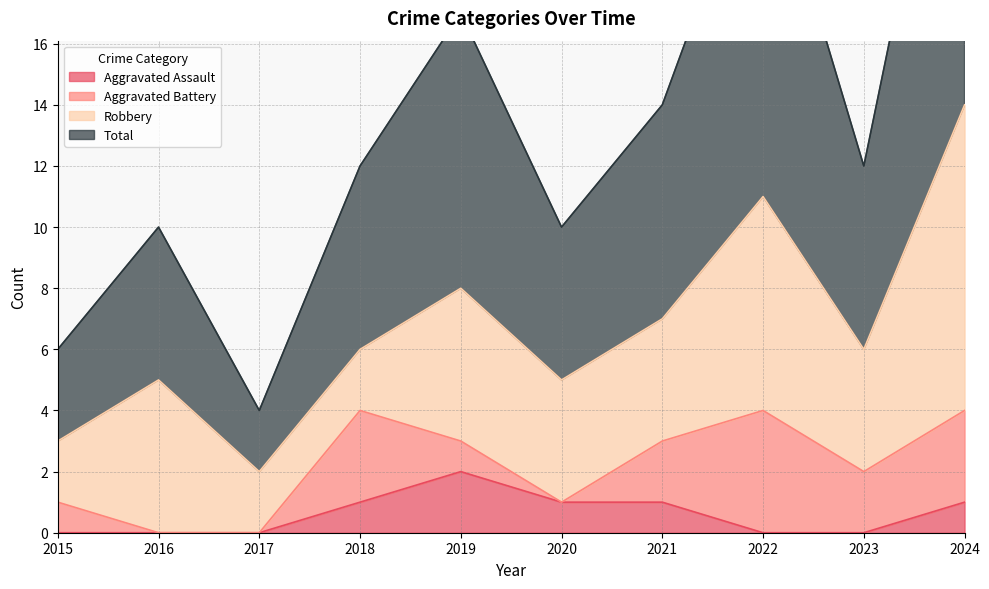

At which label does Total reach its peak?

2024